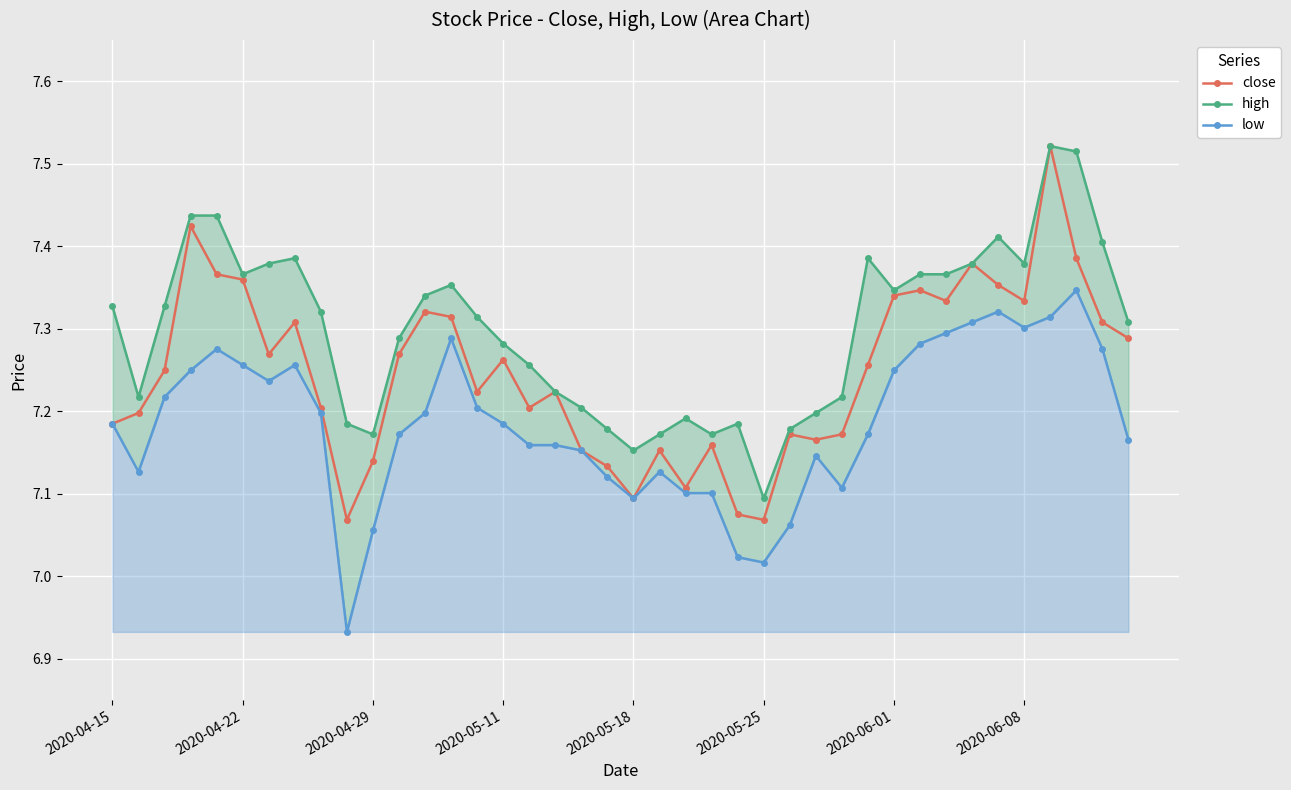

What are all the series names shown in the legend?

close, high, low